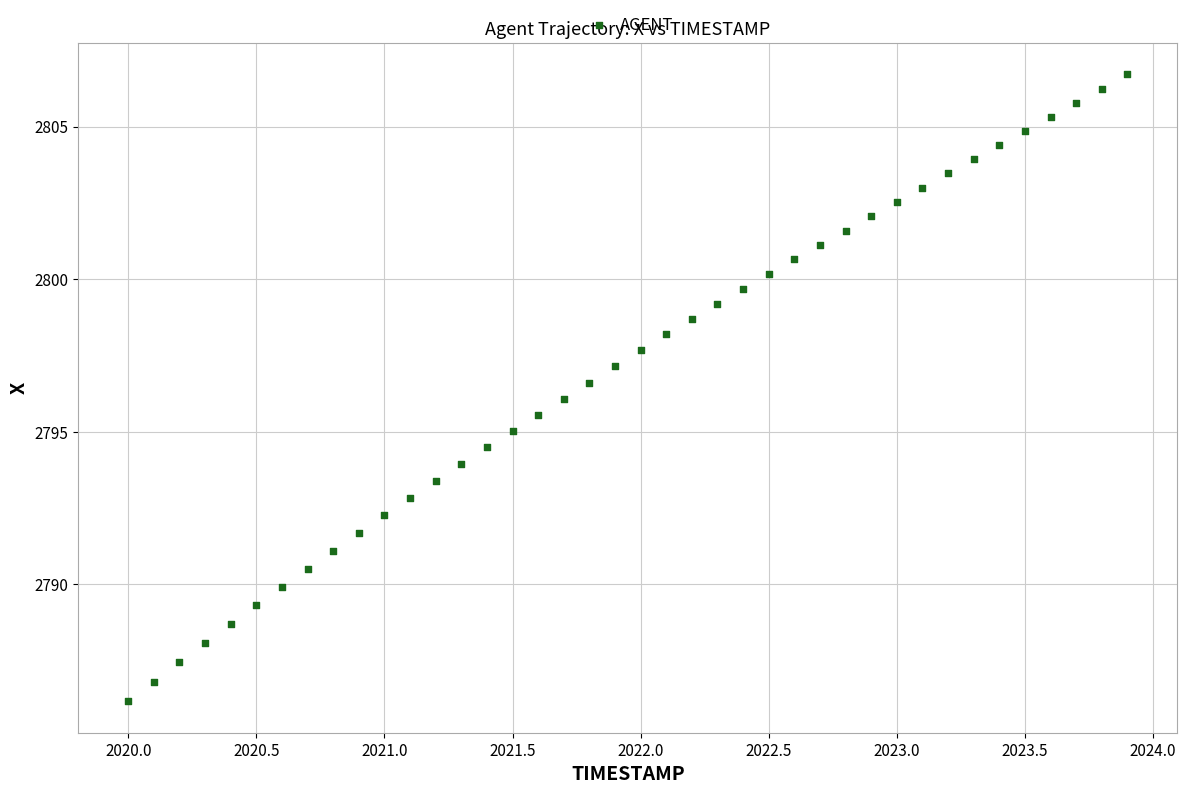

What is the range of X values (max minus min)?

3.9